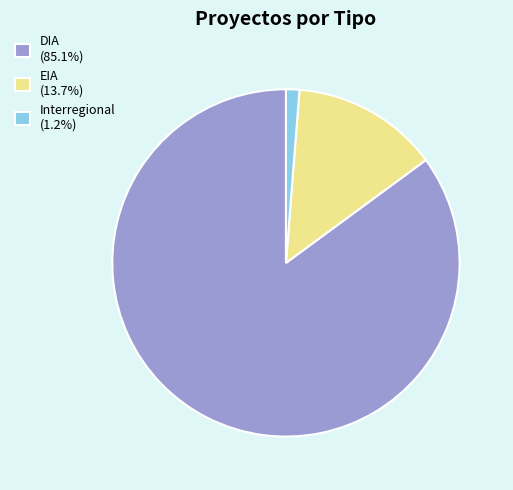

Is there any slice that represents more than half of the pie?

Yes